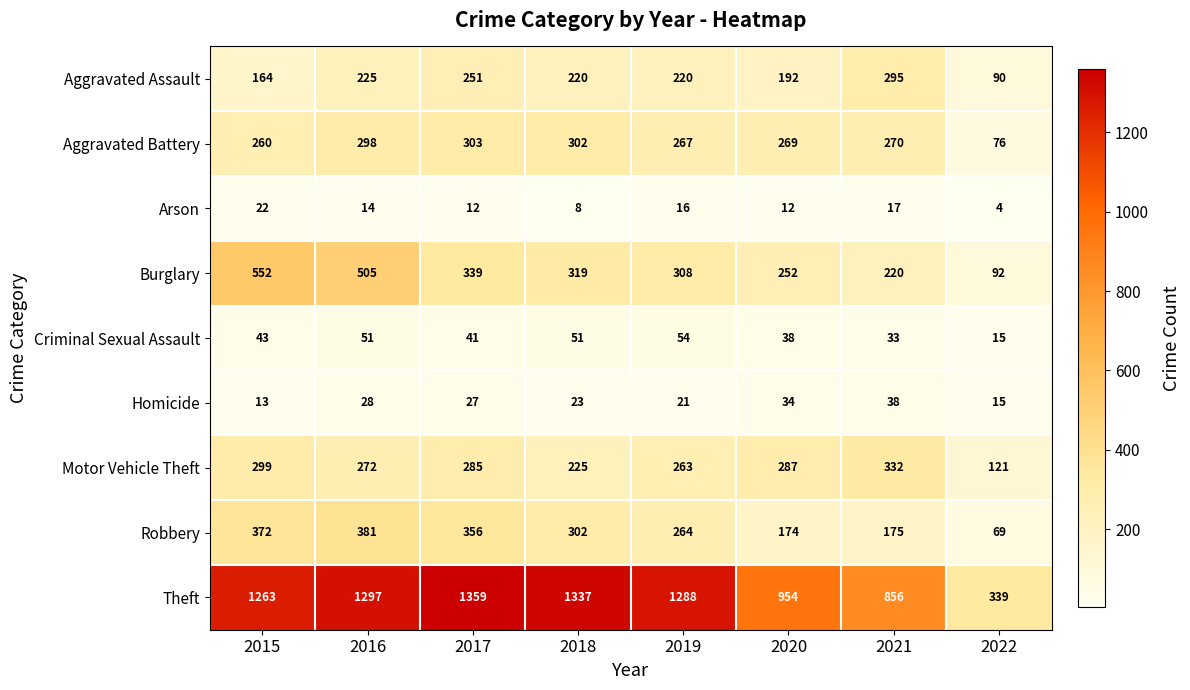

Is it true that Burglary equals 339 at 2017?

True